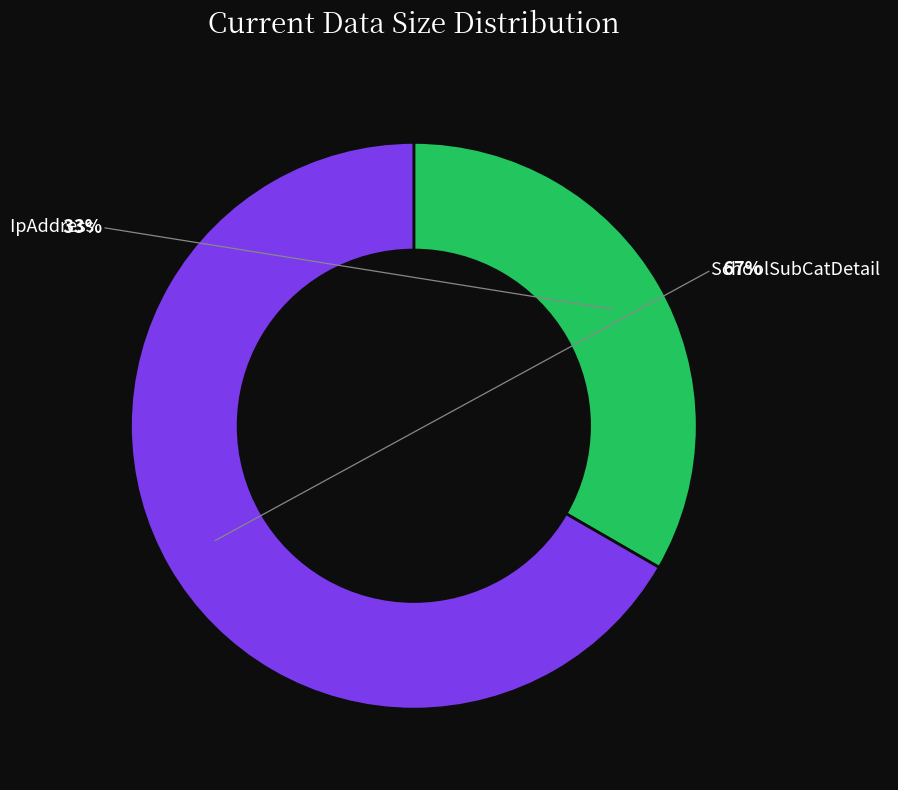

True or false: SchoolSubCatDetail accounts for 76% of the total.

False